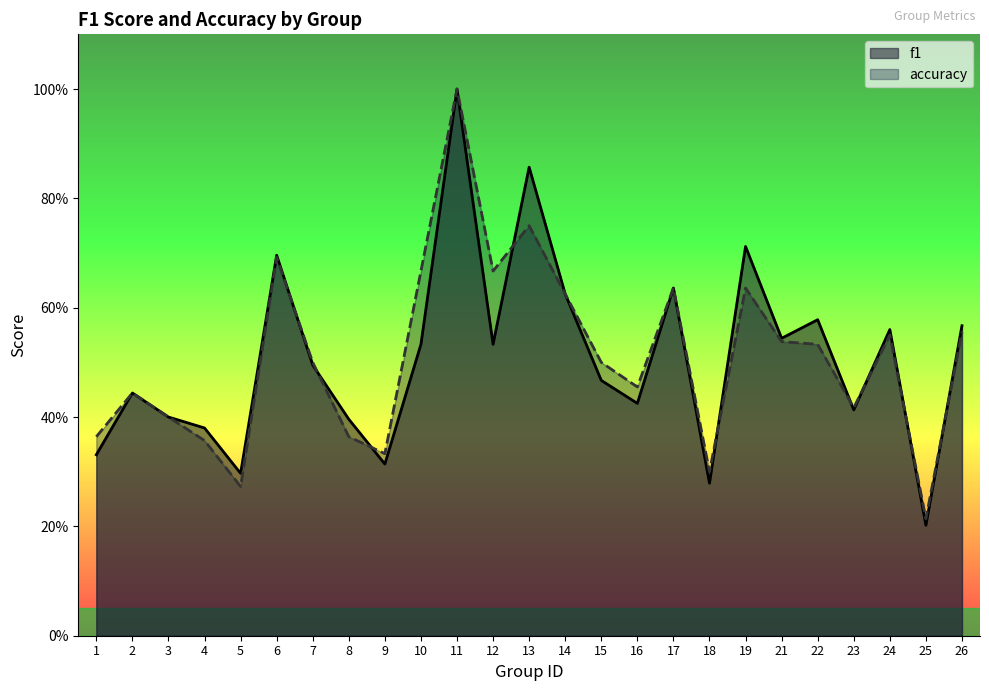

Where is f1 nearest to the value 0?

25